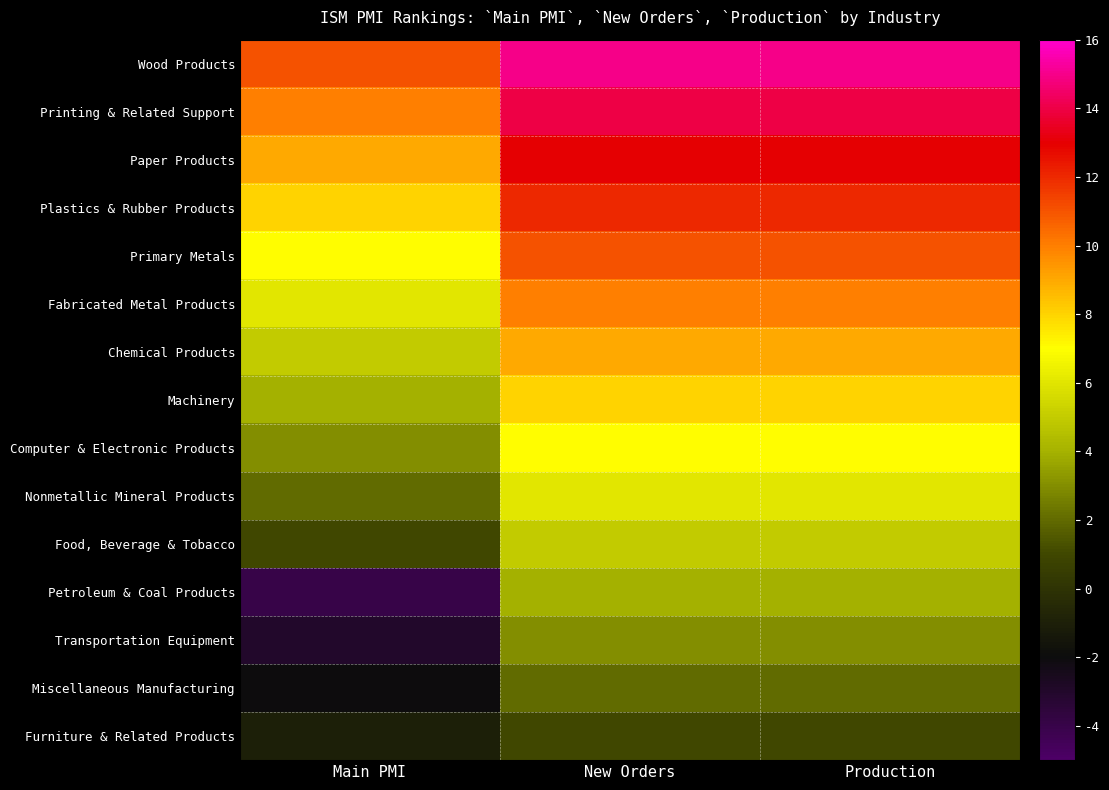

Which series changed the most between Main PMI and New Orders?

Petroleum & Coal Products